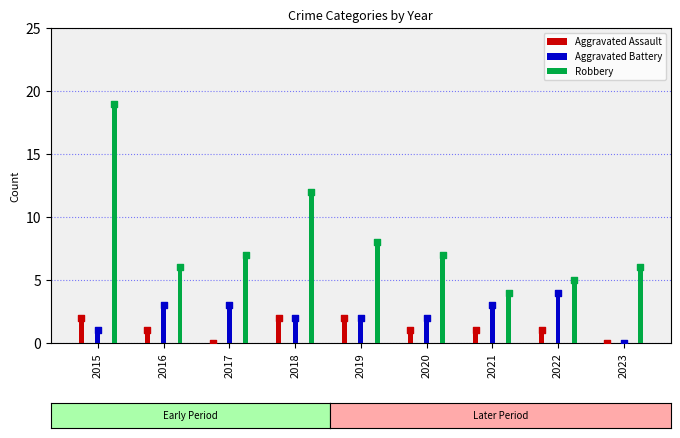

Is the value of Aggravated Assault at 2017 greater than the value of Aggravated Battery at 2020?

No